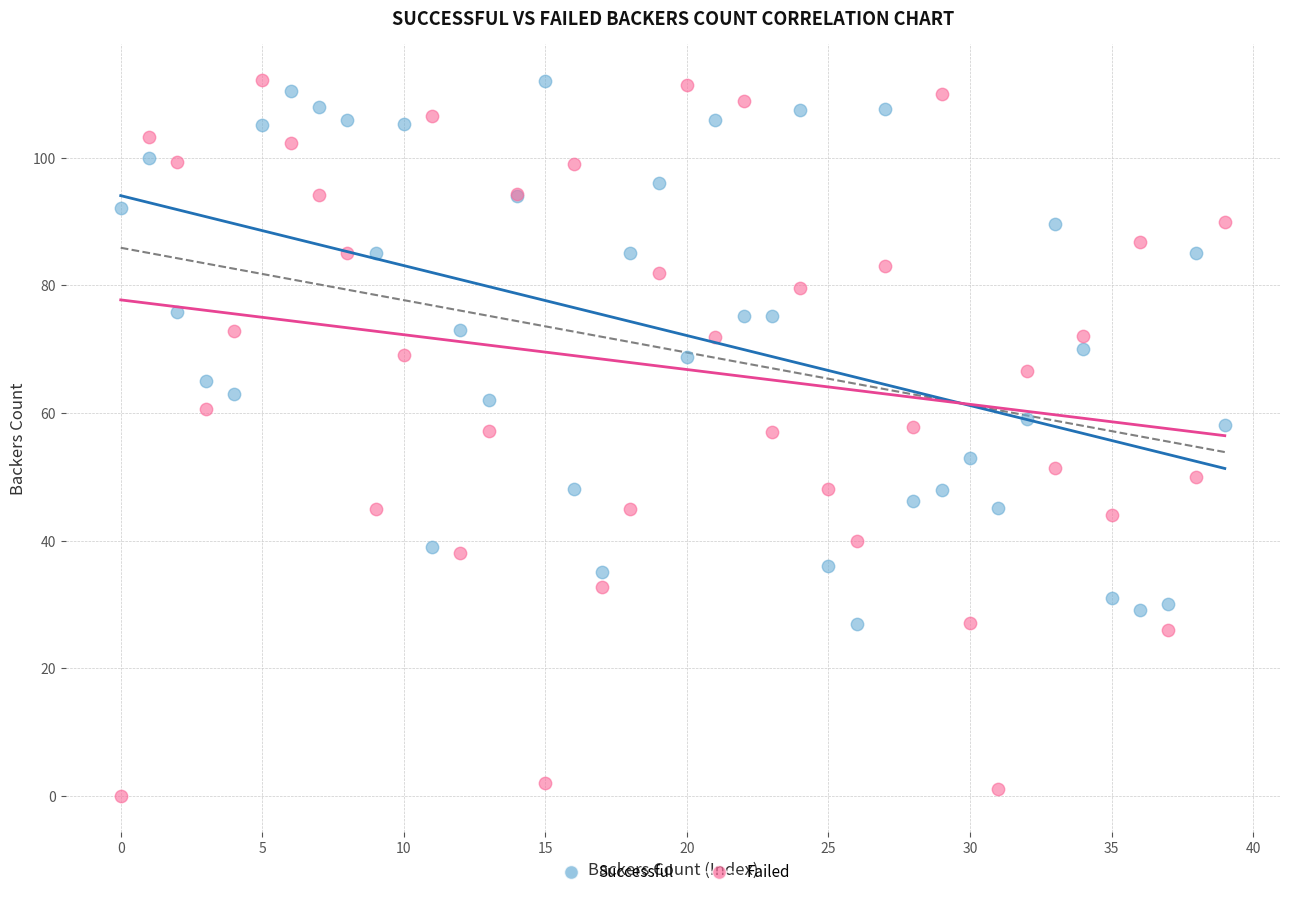

Which series has the widest spread of Y values?

Failed